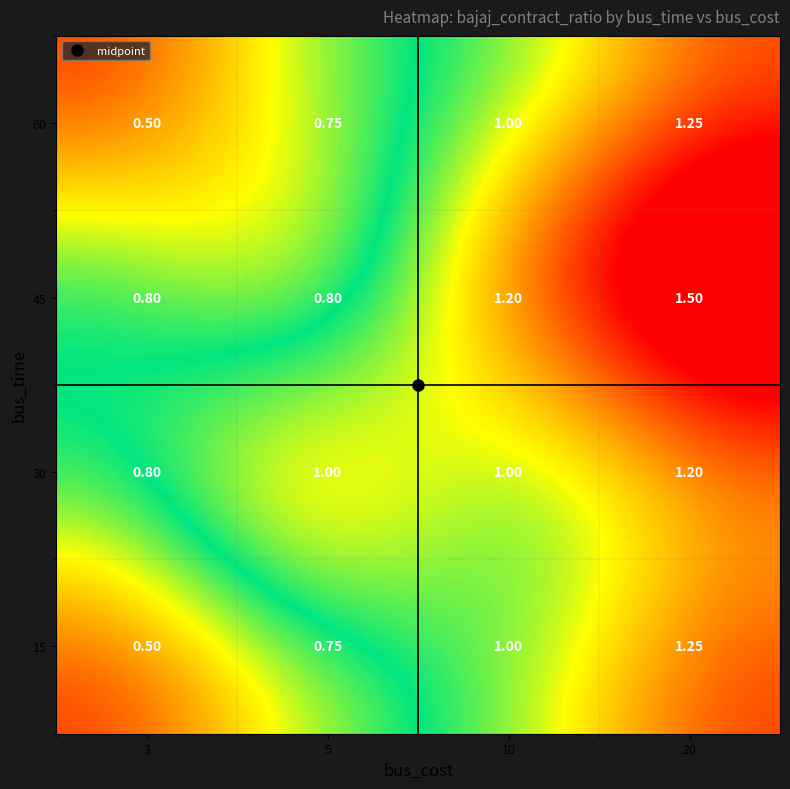

How many data points in 60 are above 1?

1